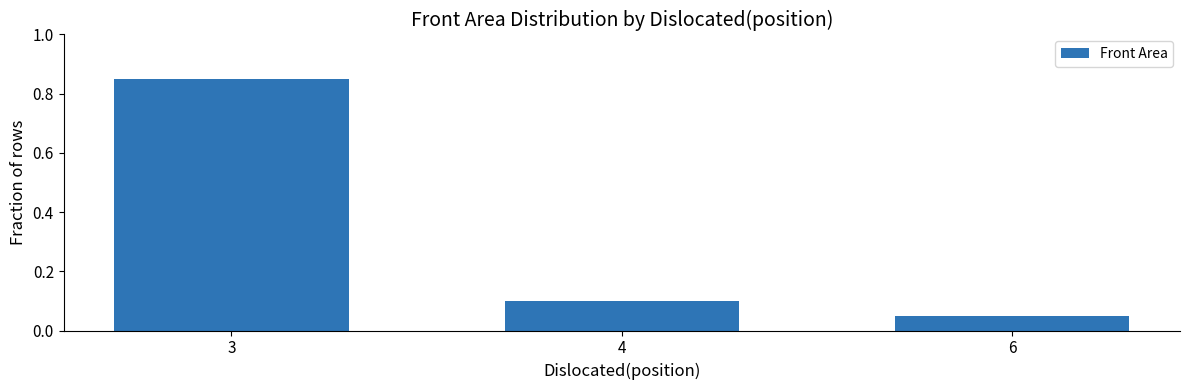

Is it true that the value at 4 is 0.1?

True